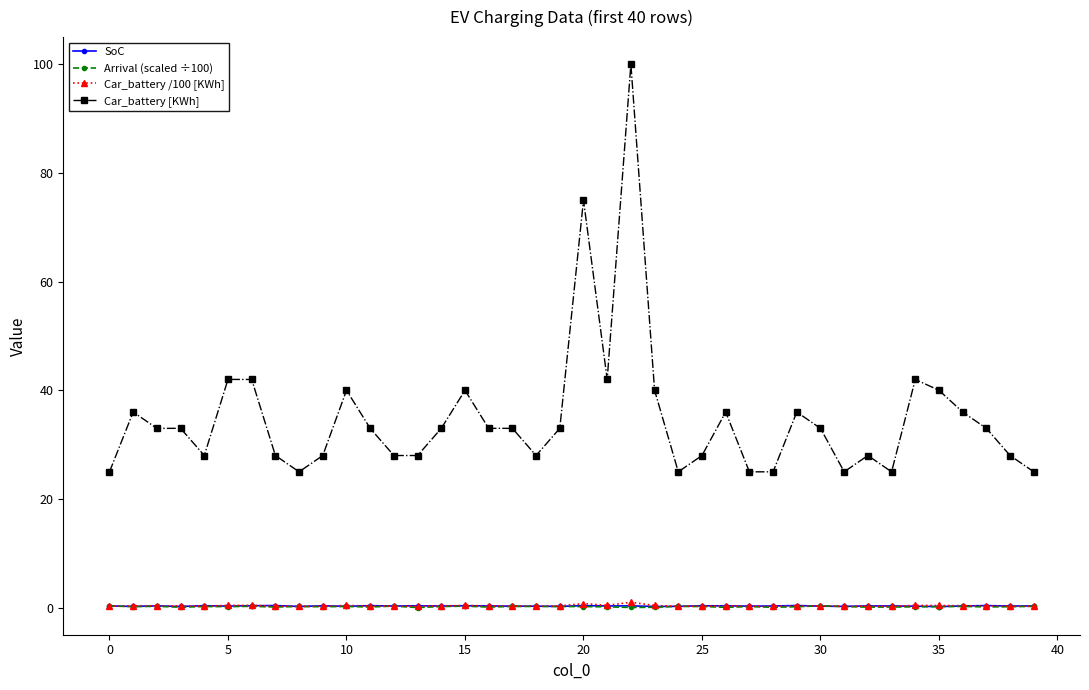

Which series has the largest total across all categories?

Car_battery [KWh]